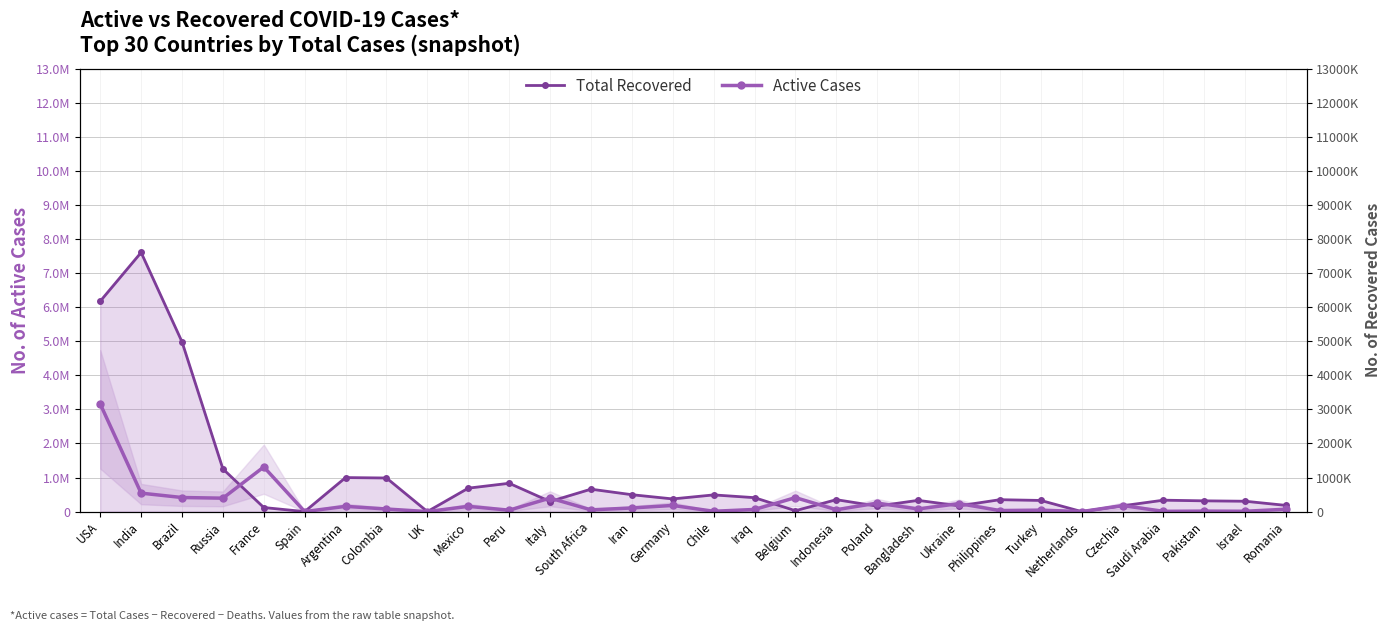

The value of Total Recovered at Chile is 310121. True or false?

False